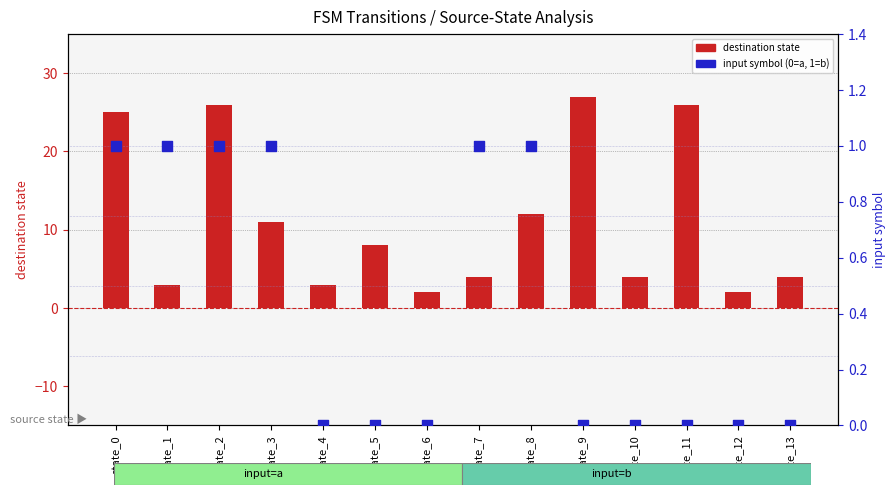

What is the total value across all series at state_4?

3